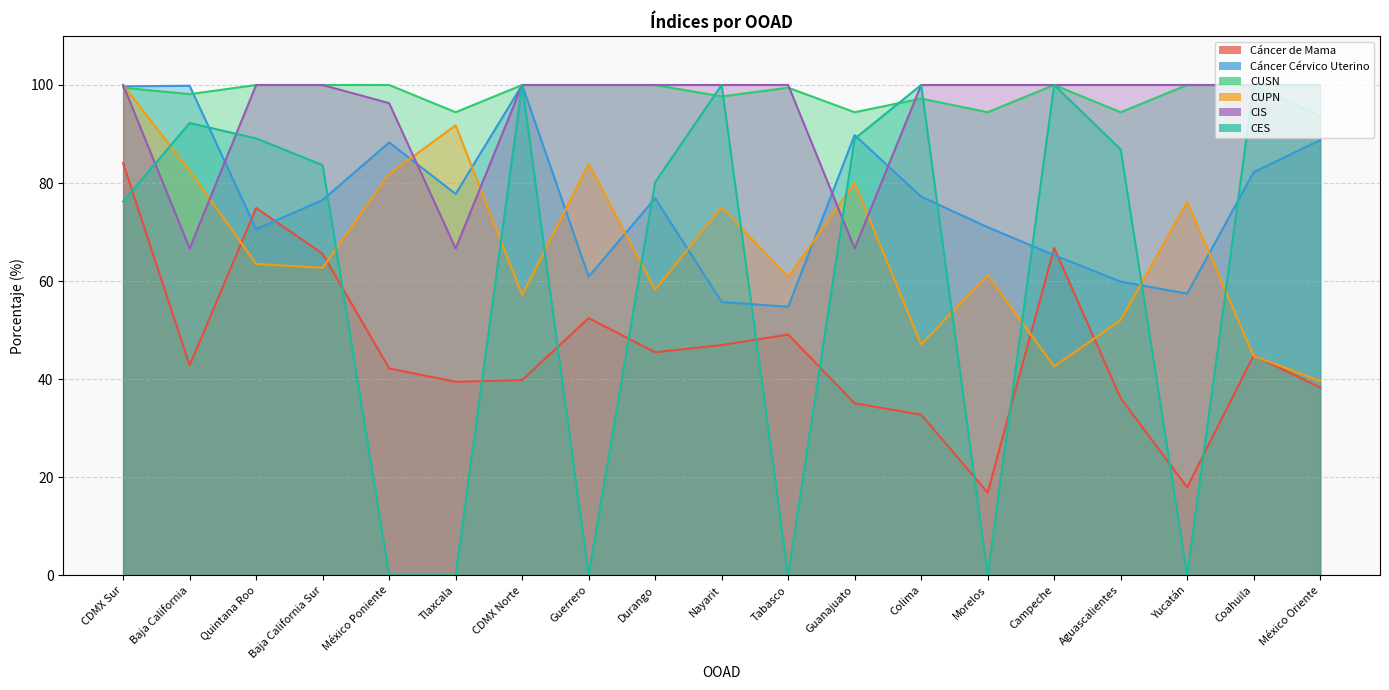

True or false: Cáncer Cérvico Uterino has a value of 76.5 at Baja California Sur.

True